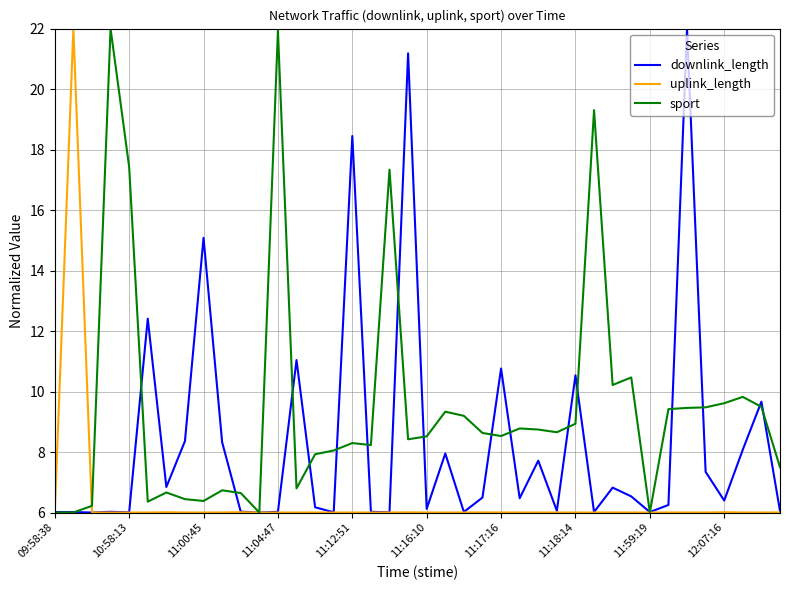

Rank the series by their average value, from highest to lowest.

sport, downlink_length, uplink_length